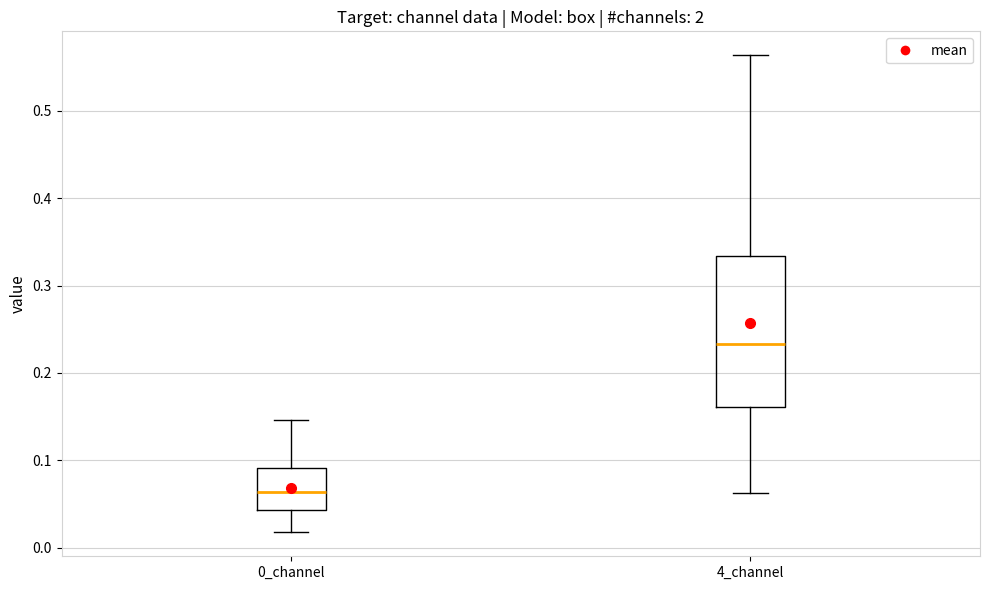

Reading left to right, read every box against the y-axis: the position of its median line, the range the box covers, and the ends of its whiskers. The values are not printed on the chart, so give them approximately, as read against the axis.

0_channel: median 0.06, box 0.04 to 0.09, whiskers 0.02 to 0.15
4_channel: median 0.23, box 0.16 to 0.33, whiskers 0.06 to 0.56